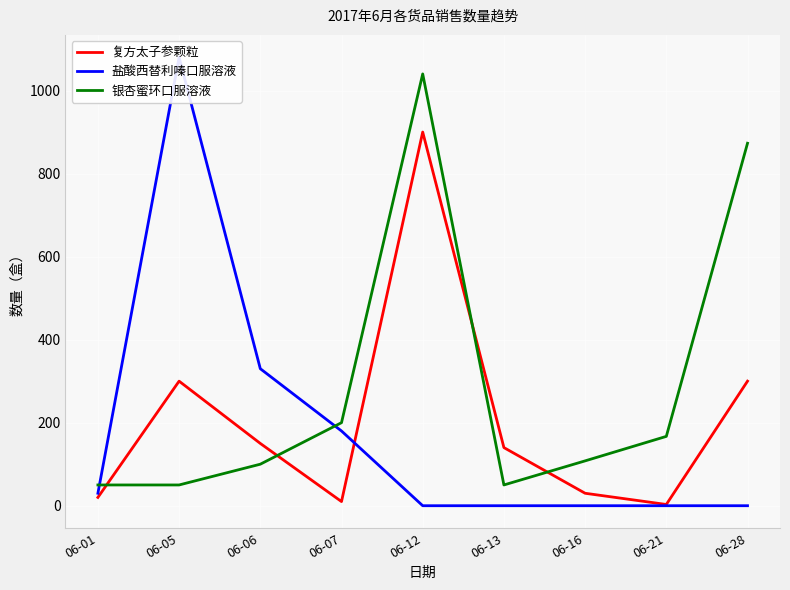

What is the value of the 银杏蜜环口服溶液 point at the 9th from the left?

873